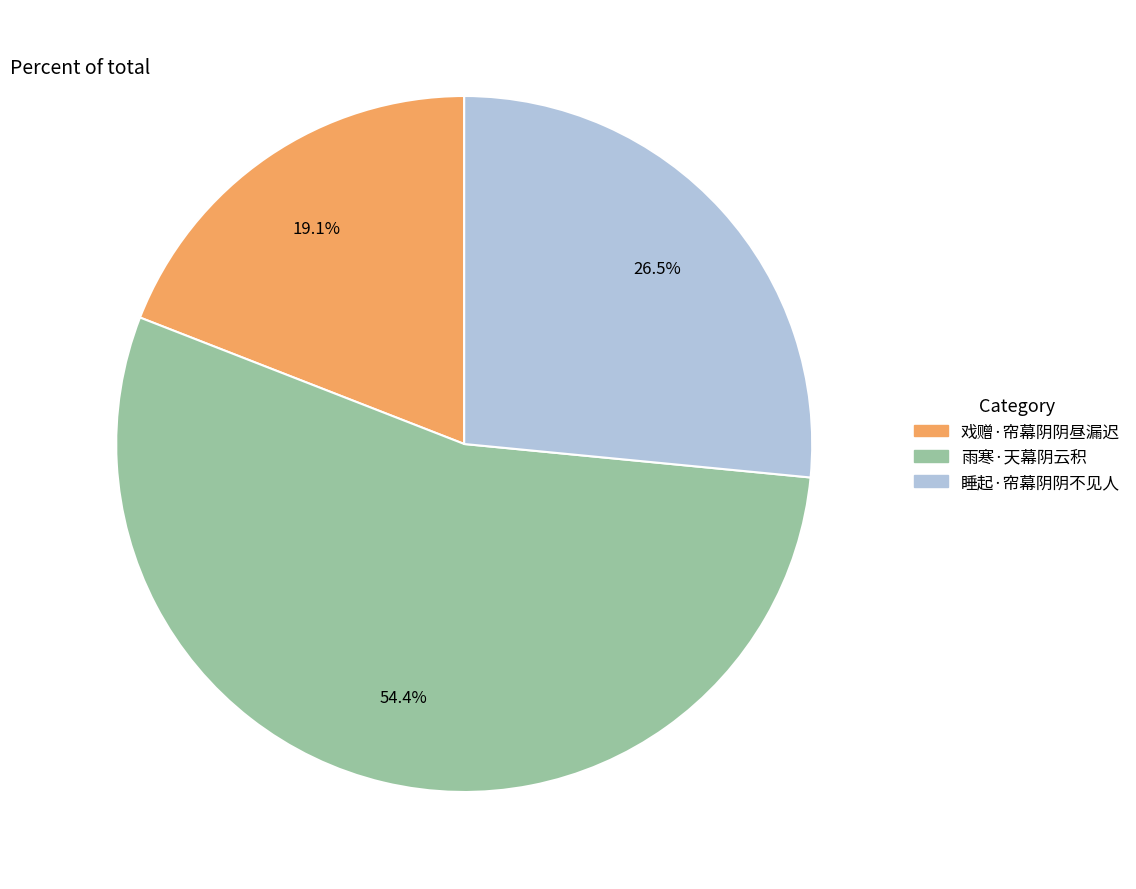

Between 戏赠·帘幕阴阴昼漏迟 and 睡起·帘幕阴阴不见人, which is larger?

睡起·帘幕阴阴不见人